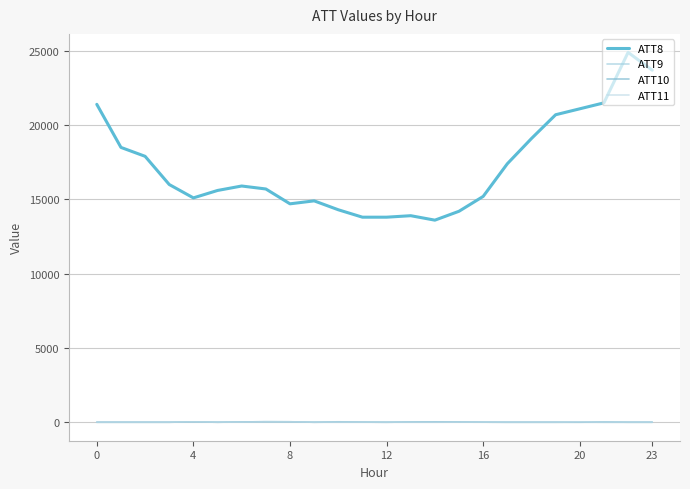

Does the chart have visible grid lines?

Yes